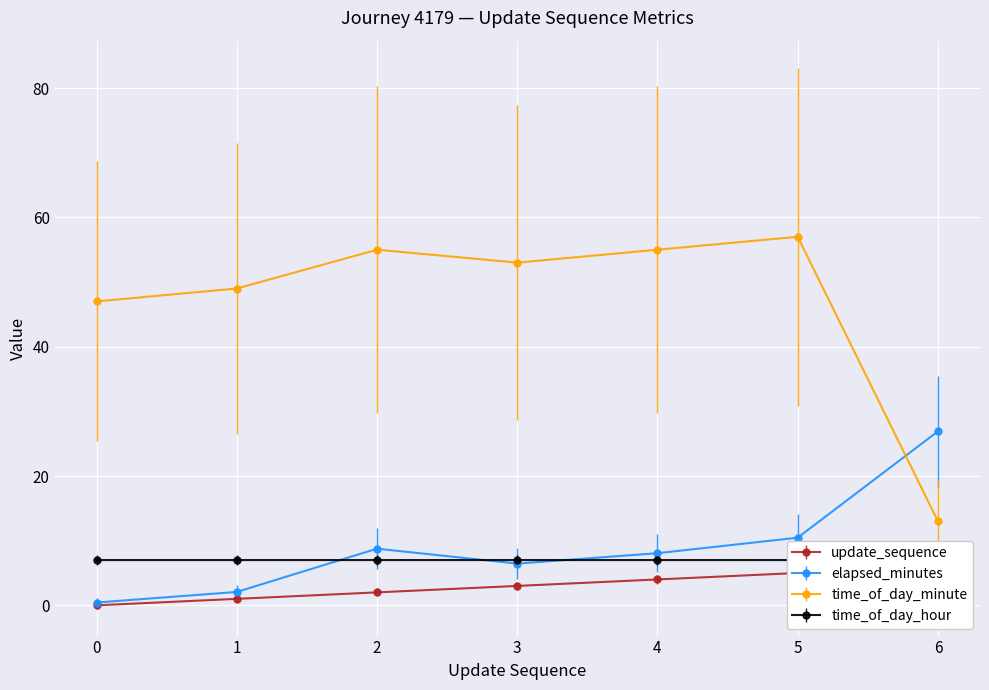

True or false: update_sequence and time_of_day_hour intersect in this chart.

False